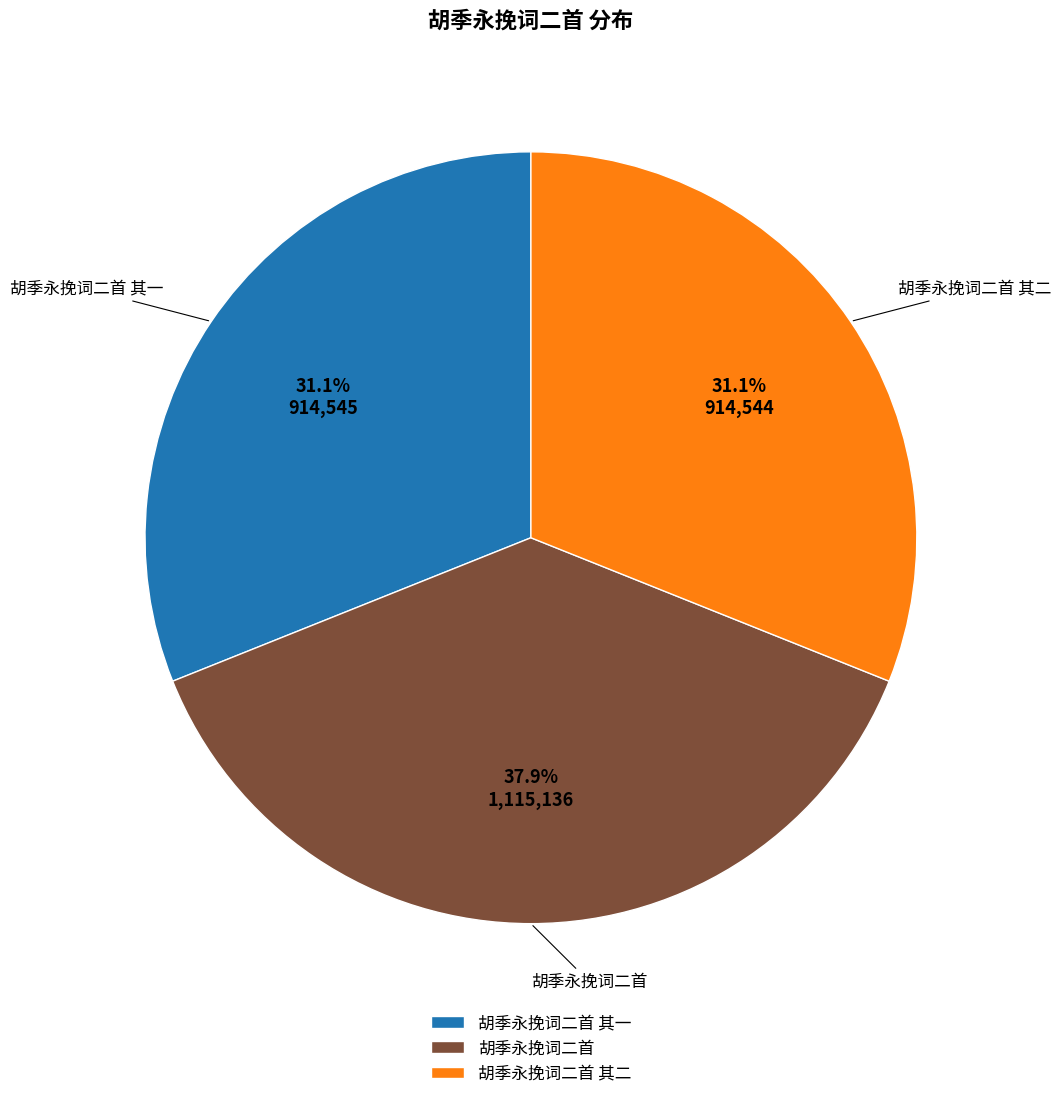

The 胡季永挽词二首 其一 slice represents 31% of the pie. True or false?

True